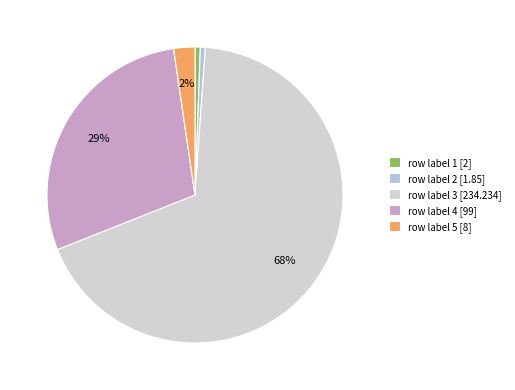

To the nearest percent, what percentage of the pie is row label 1?

1%